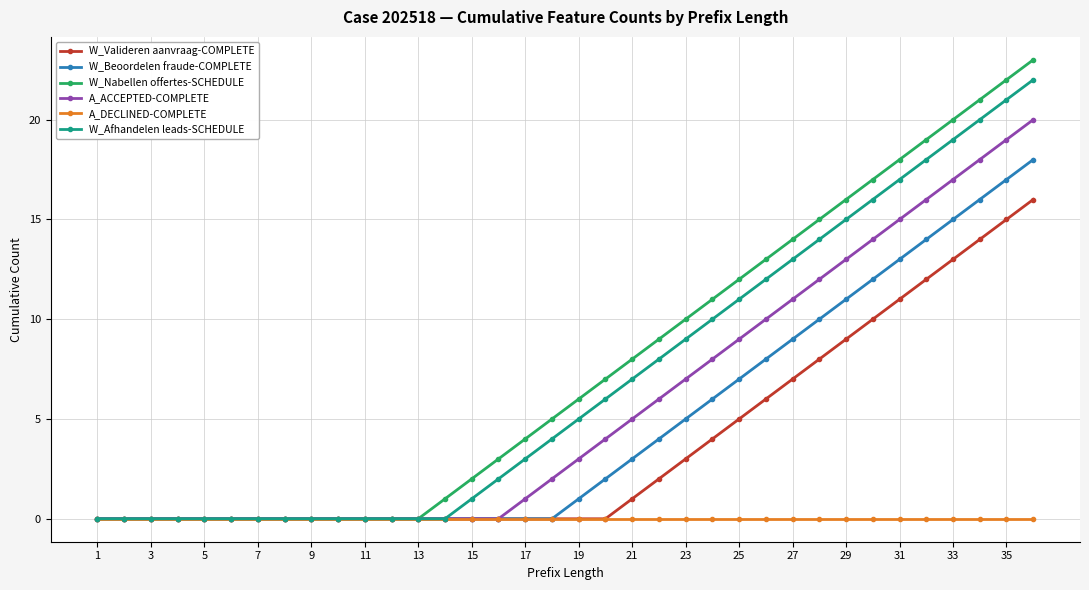

What is the sum of all A_ACCEPTED-COMPLETE values?

210